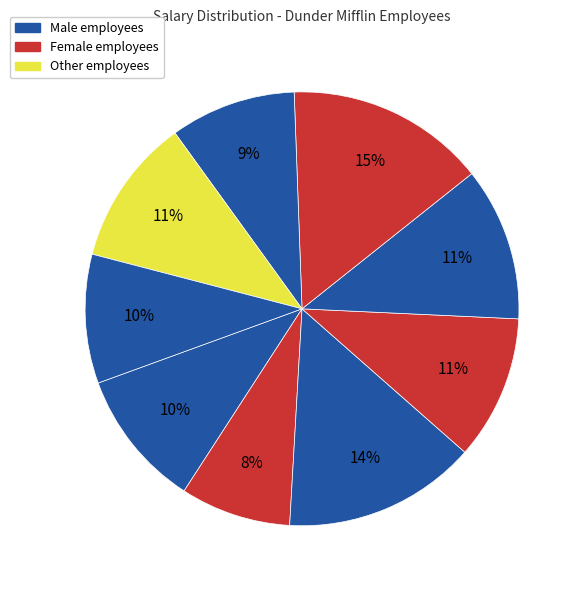

Count the number of slices in the pie.

9